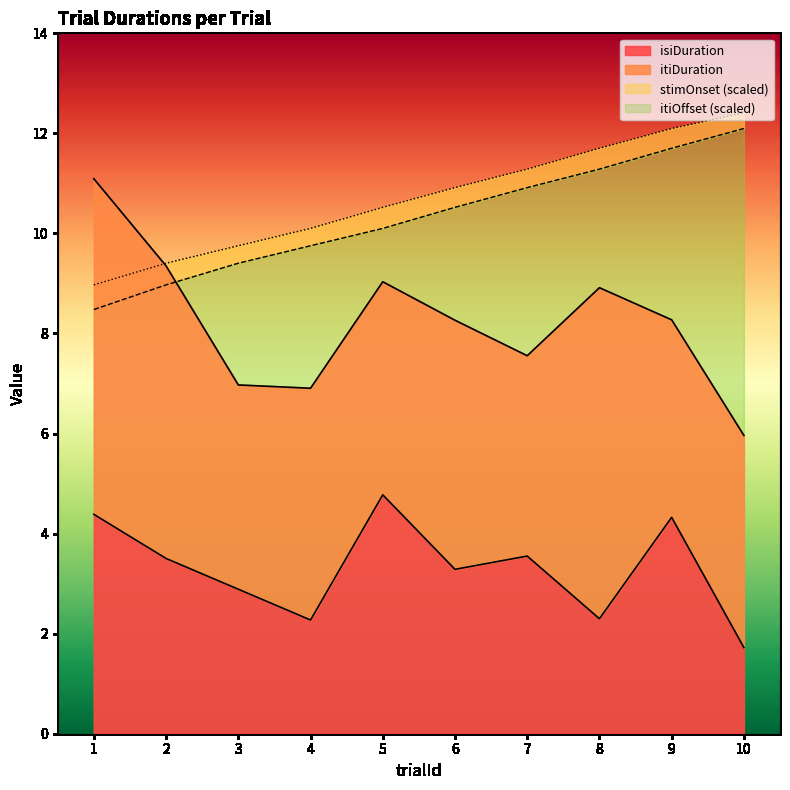

Is it true that isiDuration equals 2.3 at 4?

True